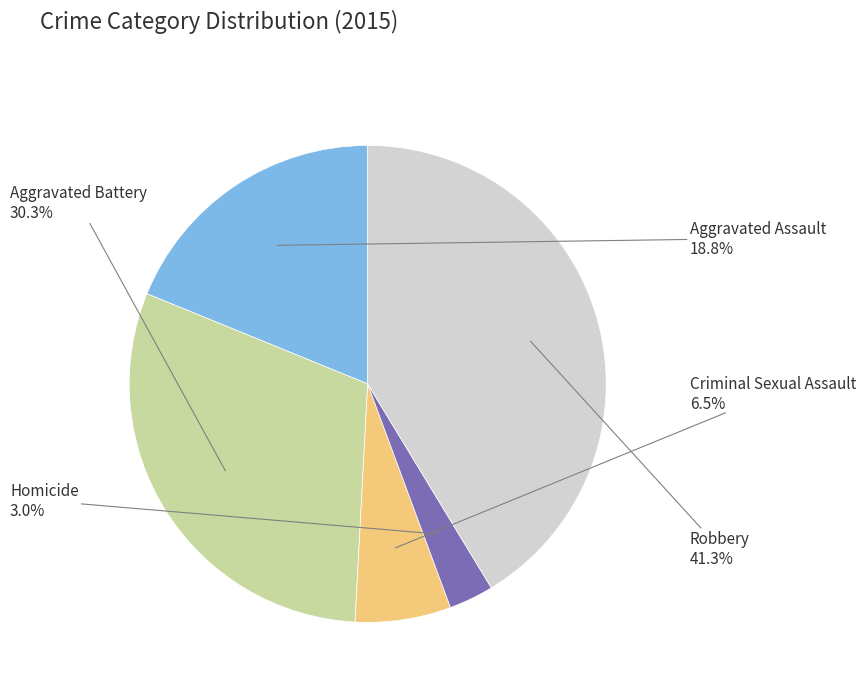

How many segments does this pie chart have?

5